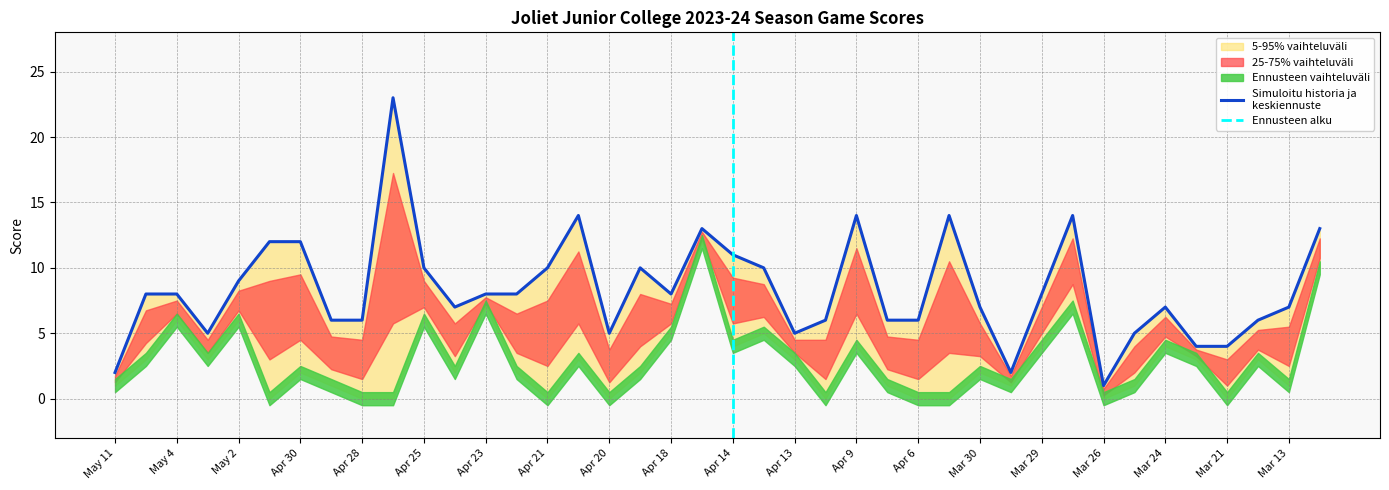

At which label does team_score first exceed 8?

May 2